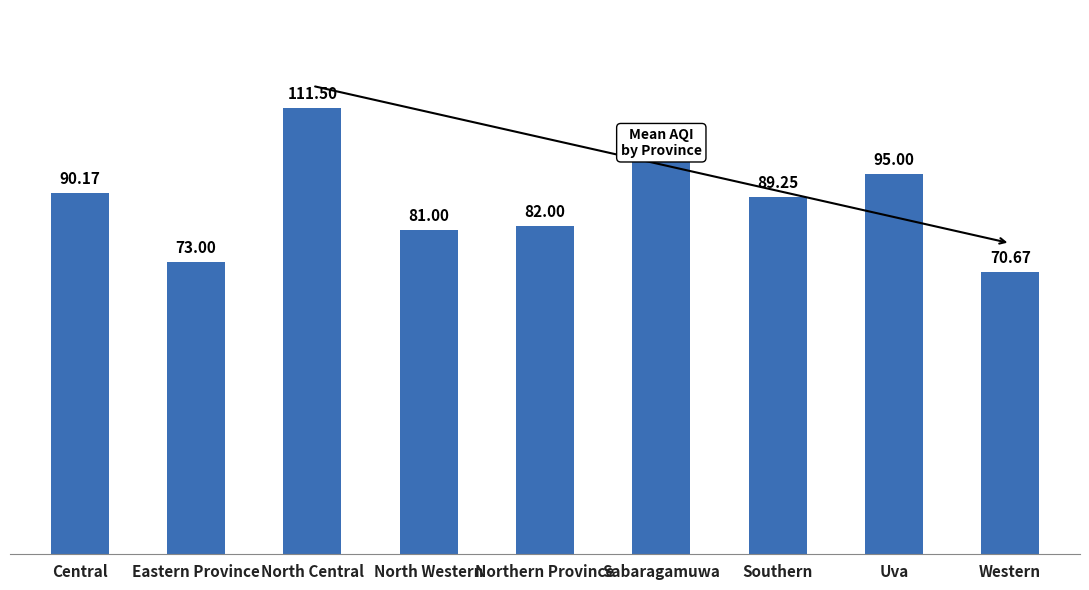

What is the greatest value displayed?

111.5